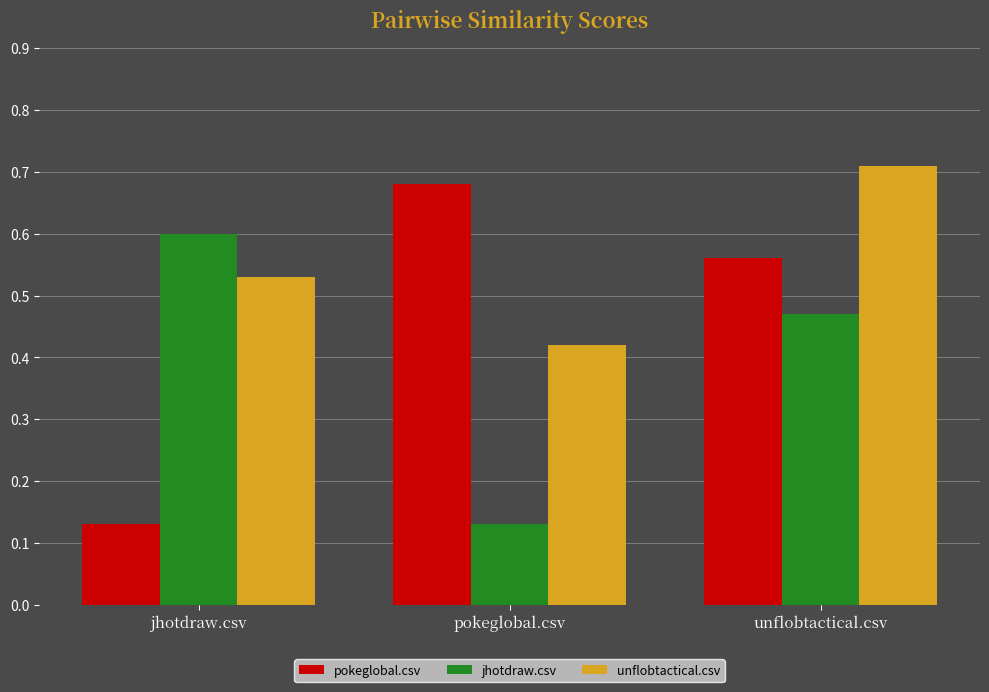

List the series in order of their peak value, highest first.

unflobtactical.csv, pokeglobal.csv, jhotdraw.csv